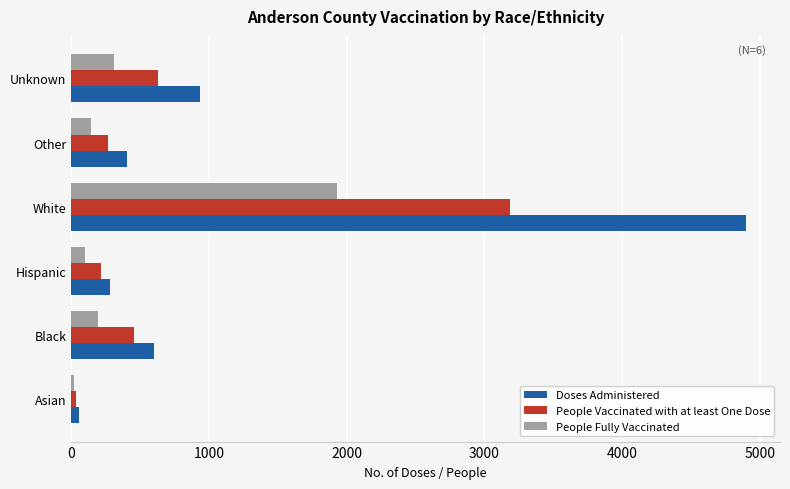

Is it true that People Vaccinated with at least One Dose equals 3188 at White?

True